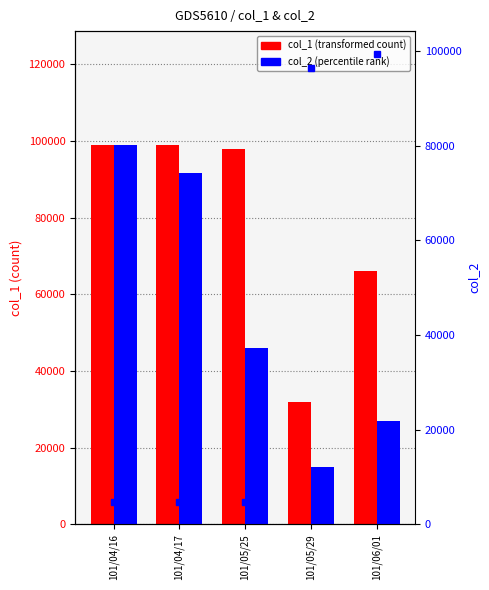

Count the number of categories in the chart.

5